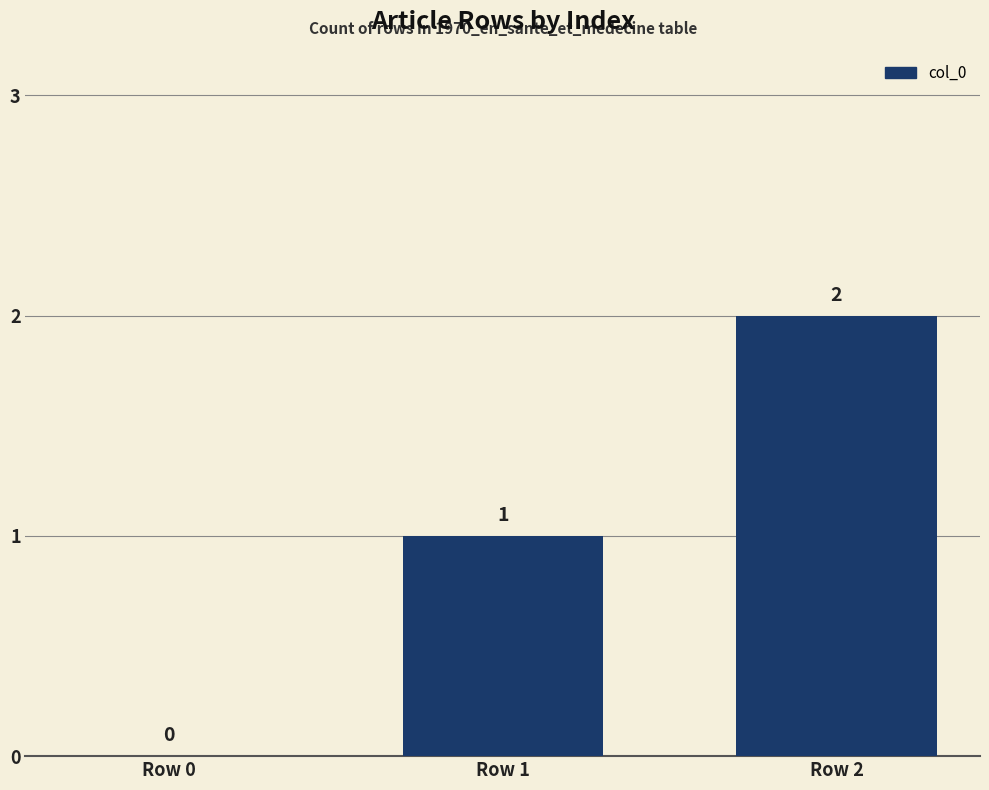

Reading right to left, transcribe all the data shown in this chart.

2	1	0